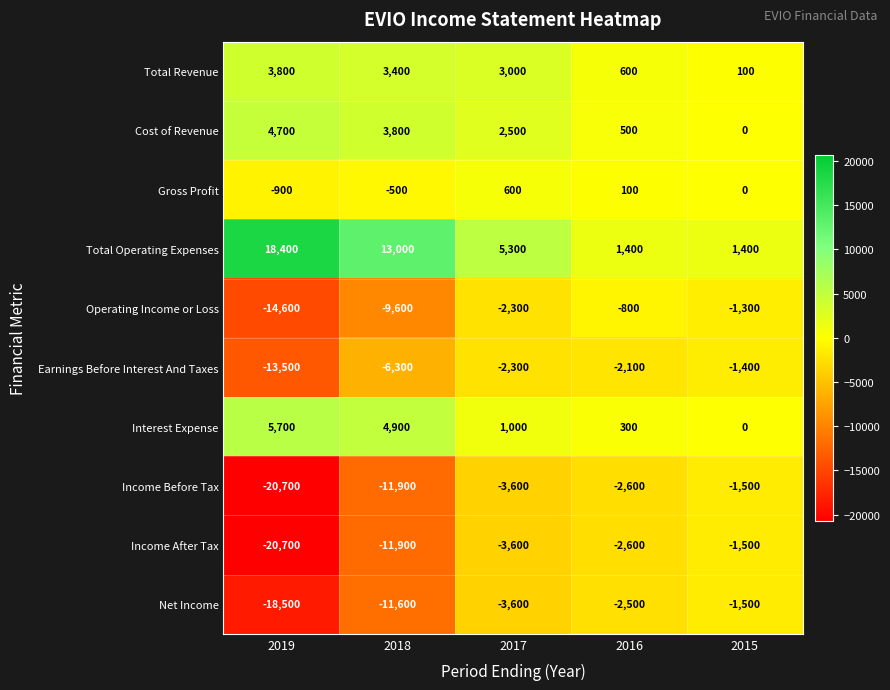

True or false: Income Before Tax has a value of -4993 at 2017.

False